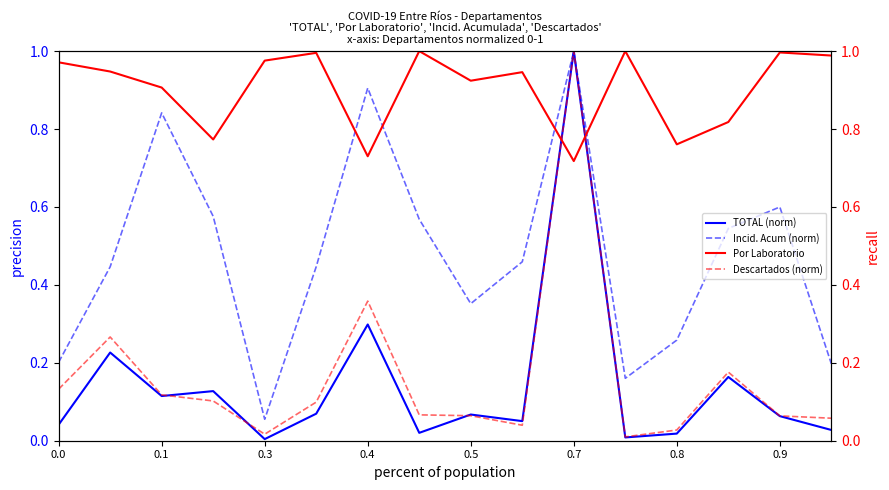

True or false: Incid. Acum (norm) has a value of 0.3 at 0.0.

False